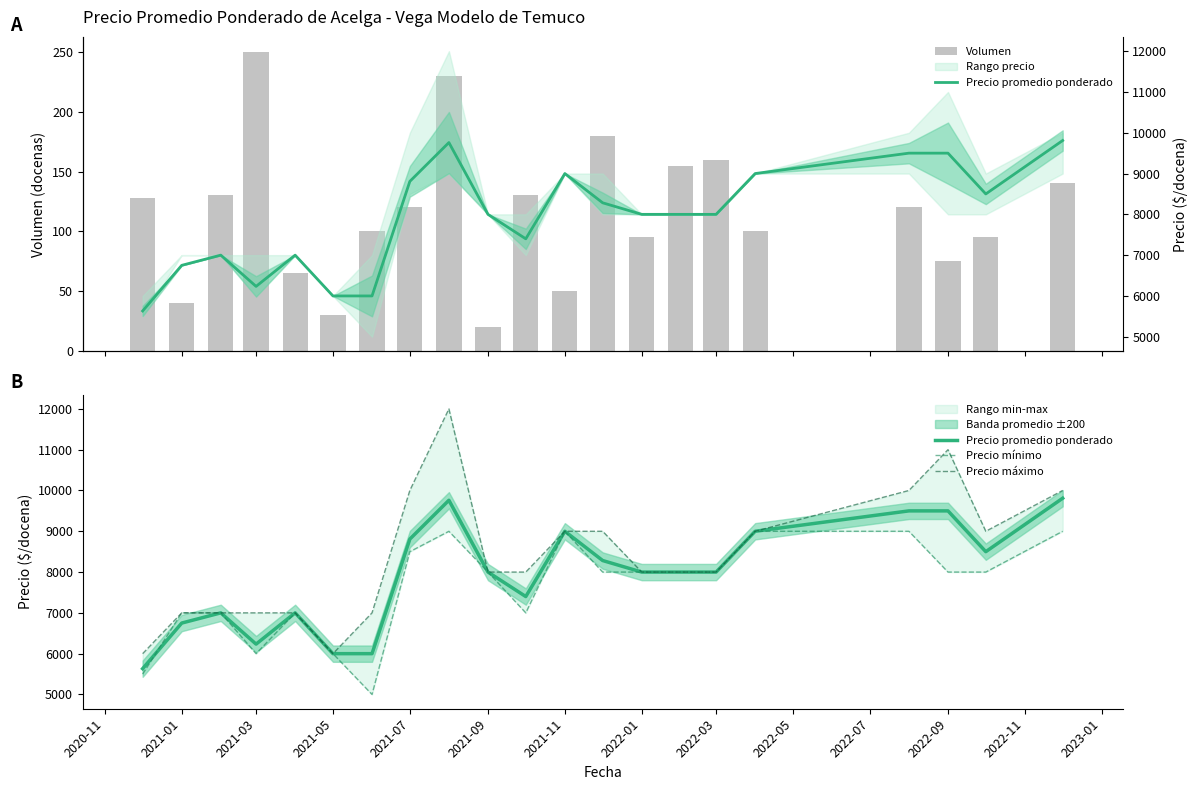

What is the sum of all Volumen values?

2413